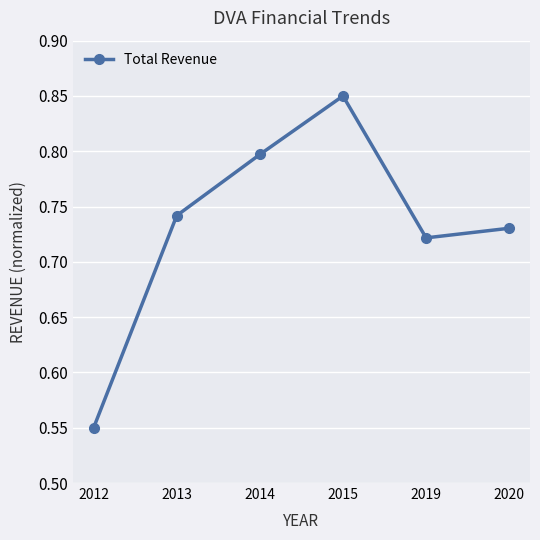

Count the values in the range 0 to 1.

6